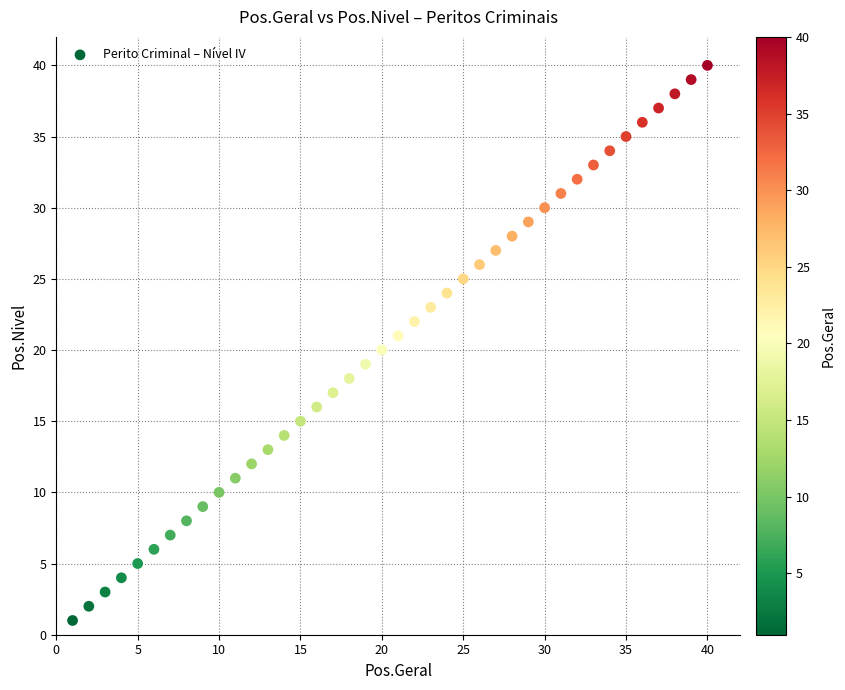

What is the range of Y values (max minus min)?

39